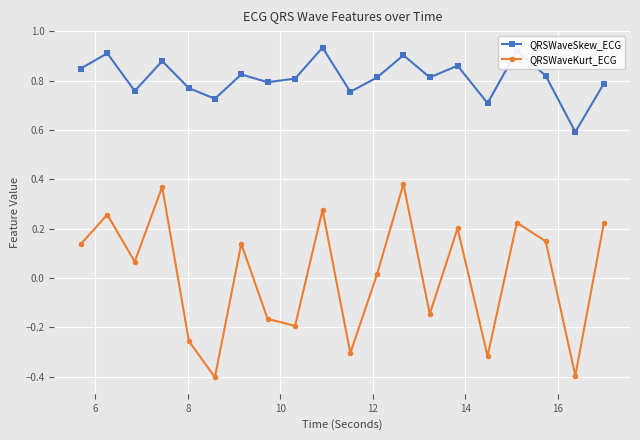

At how many categories does at least one series exceed 0?

20